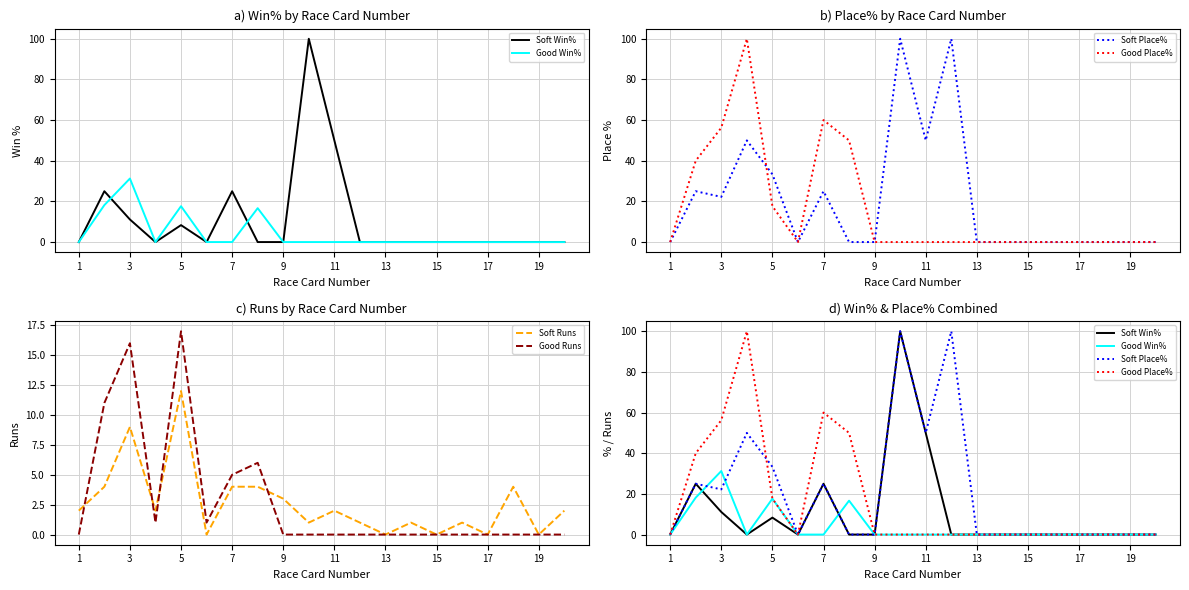

Does the chart have visible grid lines?

Yes